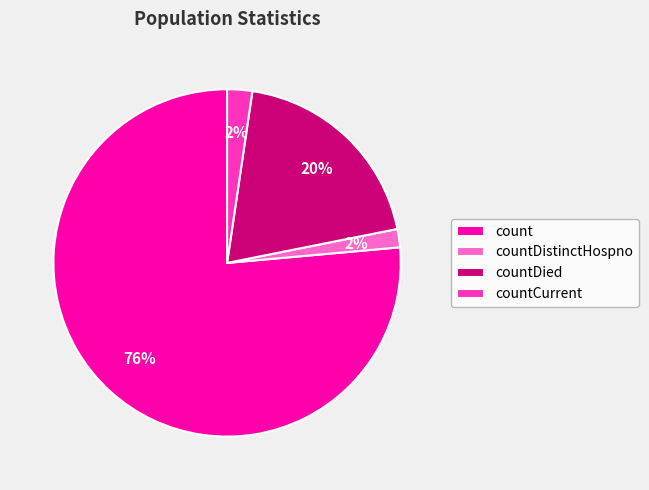

To the nearest percent, what is the average slice percentage?

25%